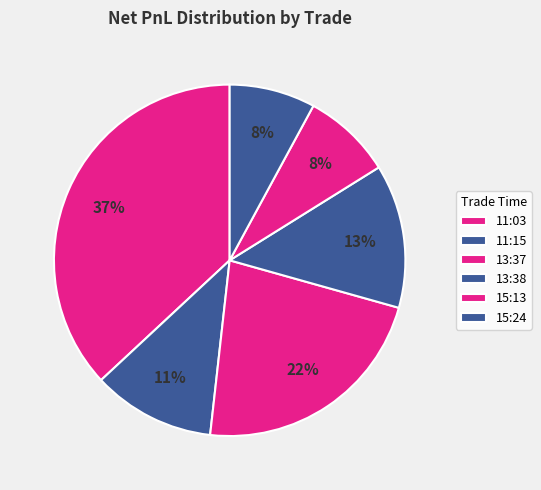

Does 15:24 account for over 50% of the chart?

No